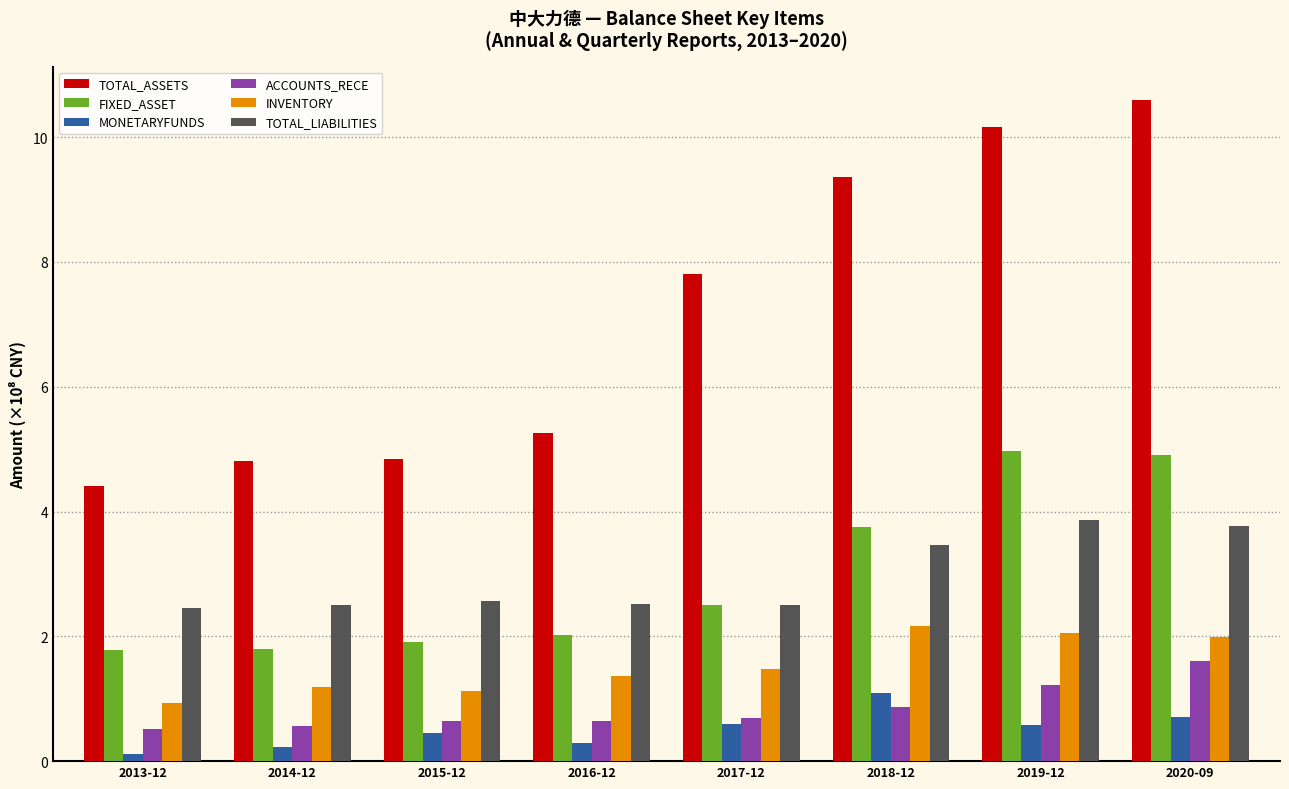

Rank the series at 2018-12 from lowest to highest value.

ACCOUNTS_RECE, MONETARYFUNDS, INVENTORY, TOTAL_LIABILITIES, FIXED_ASSET, TOTAL_ASSETS